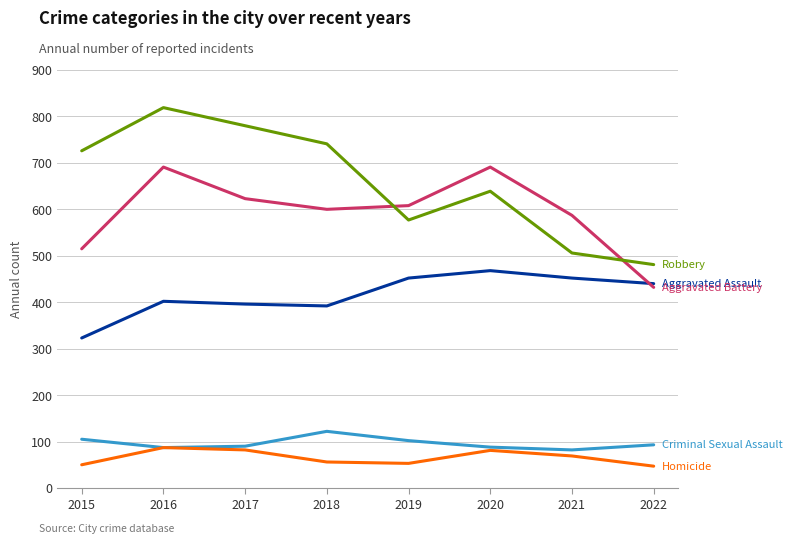

How many lines are shown in the chart?

5